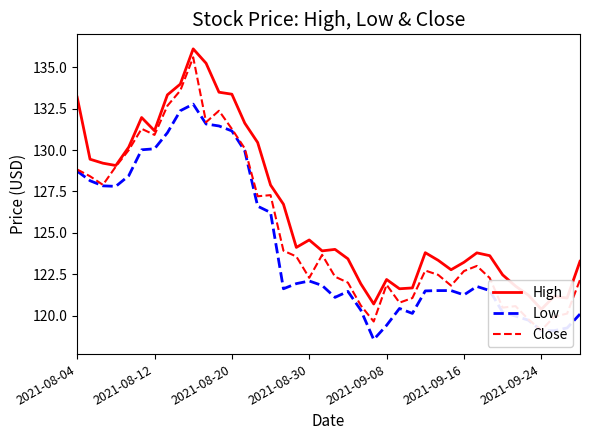

Is it true that Close equals 120.1 at 38?

True